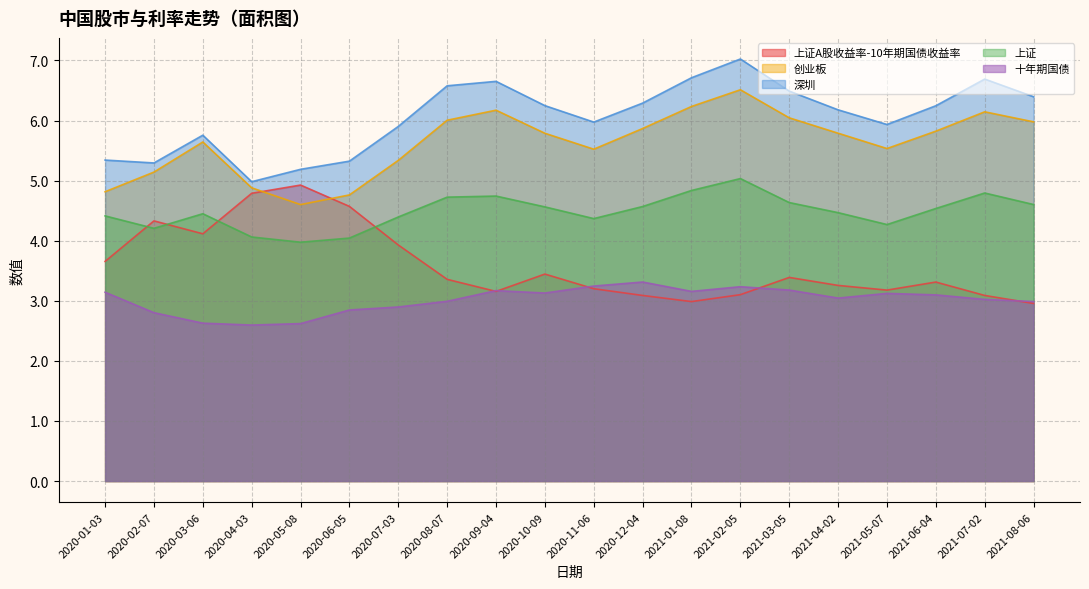

What is the total value across all series at 2020-08-07?

23.7